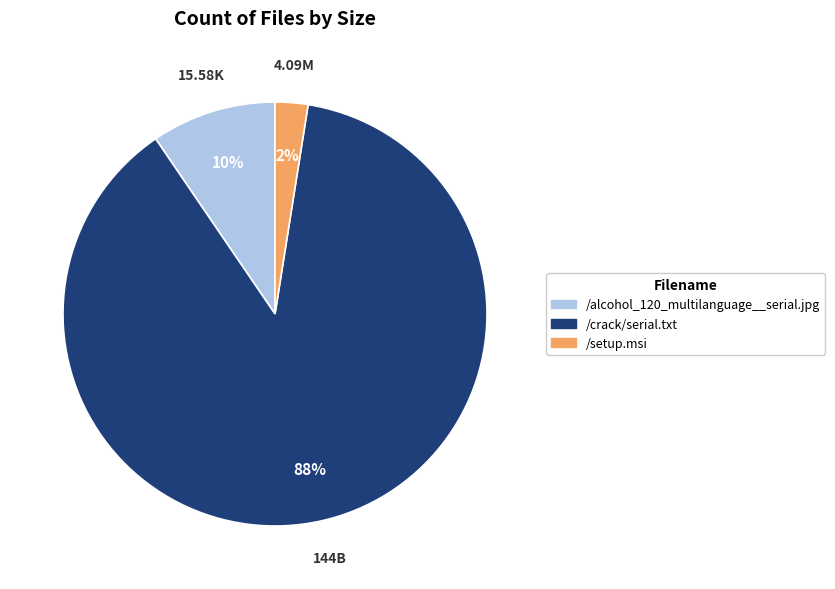

Does any single category account for the majority?

Yes